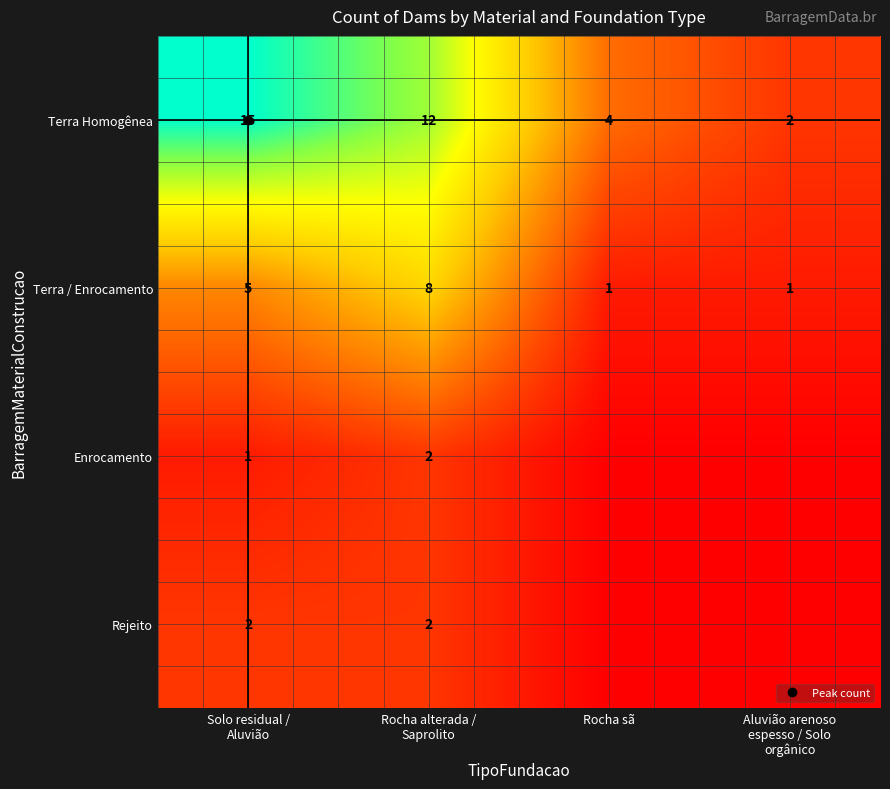

What is the sum of all Terra Homogênea values?

33